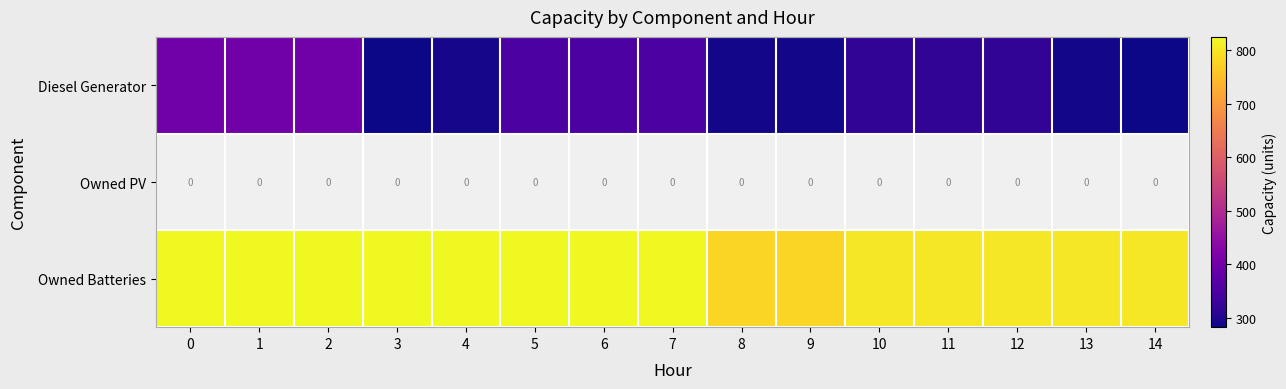

What is the maximum value for Owned Batteries?

825.0